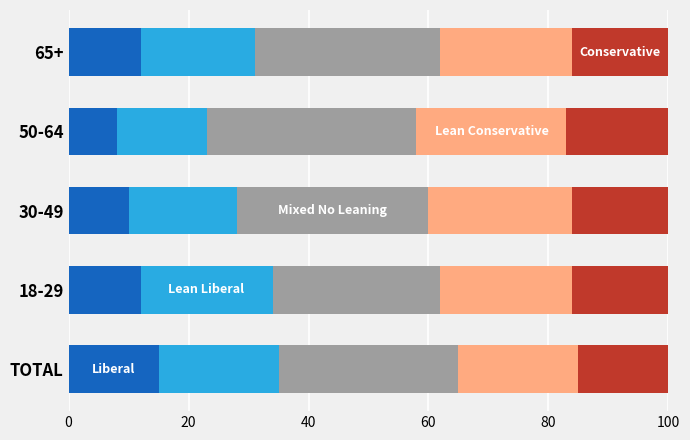

What is the total value across all series at 50-64?

100